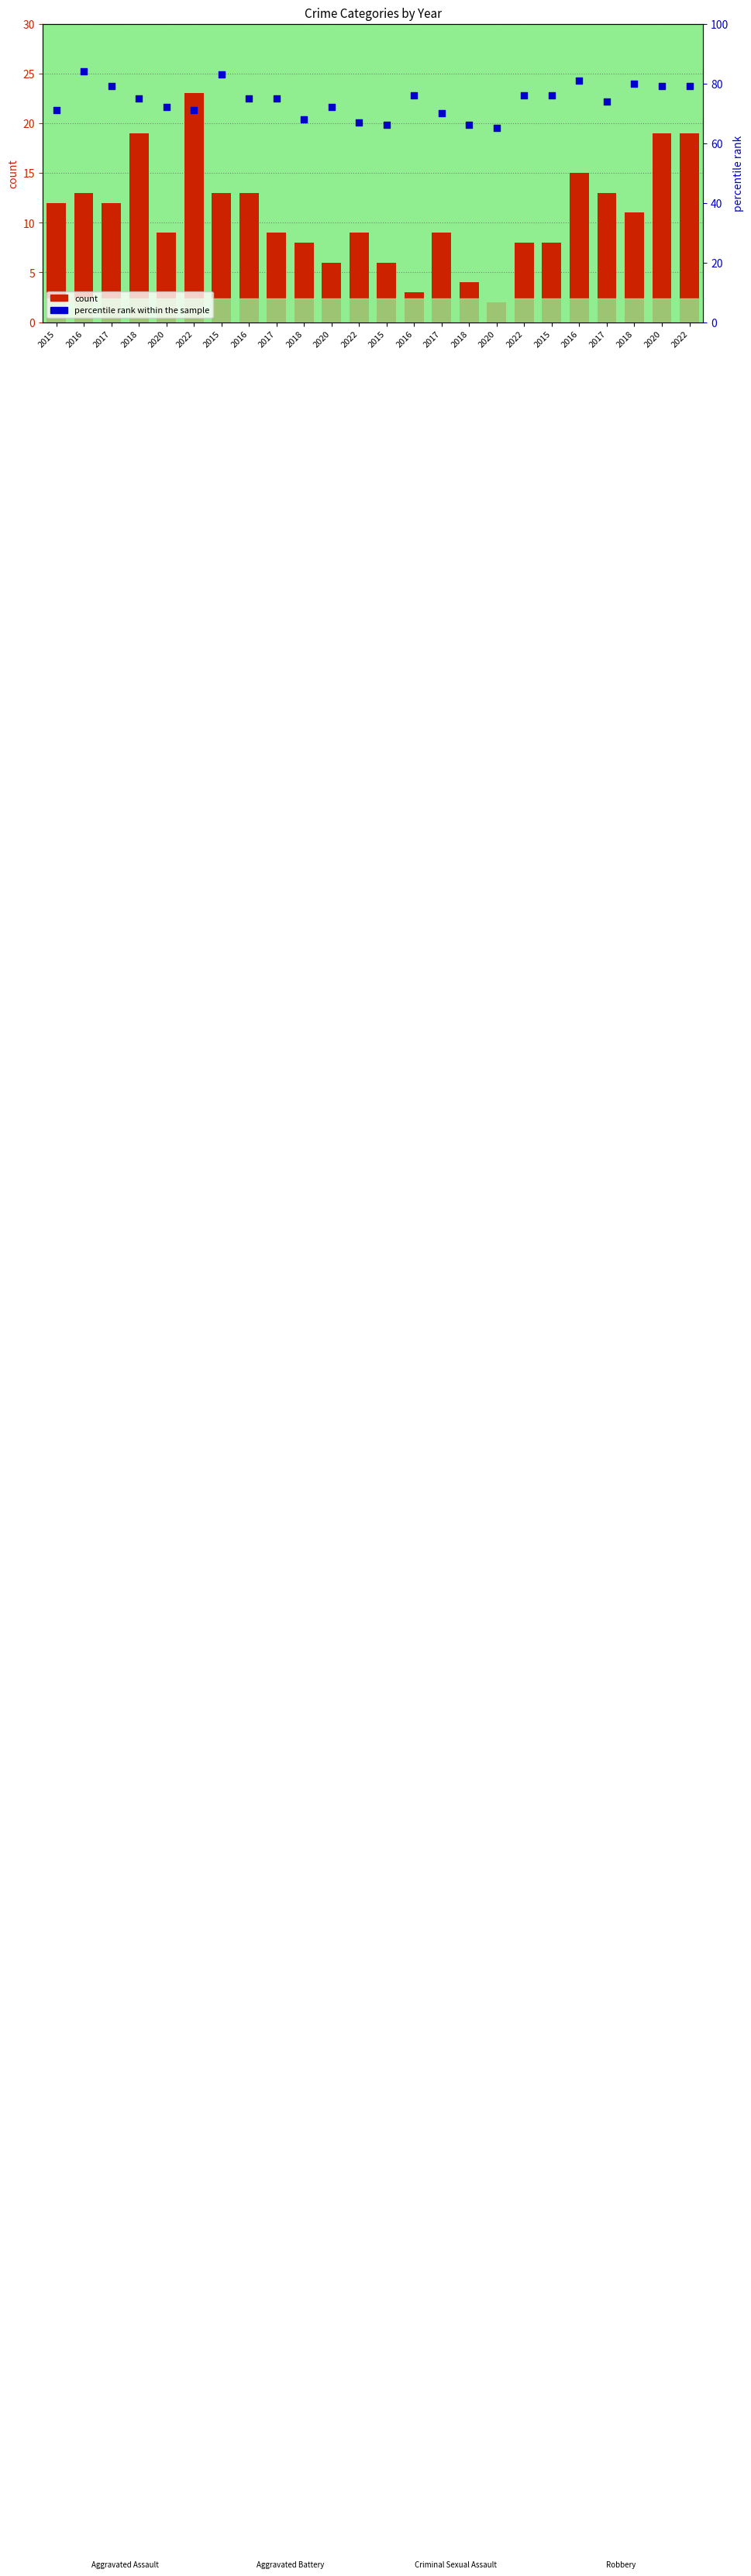

Is the value of count at 2015 greater than the value of percentile rank within the sample at 2020?

No